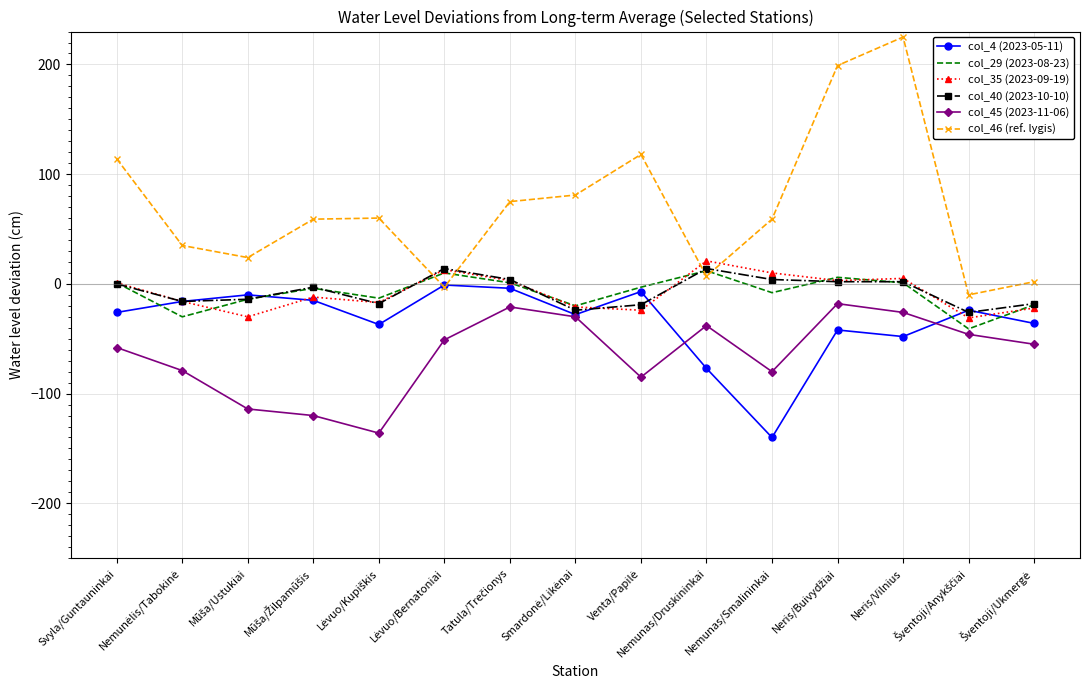

True or false: col_46 (ref. lygis) and col_45 (2023-11-06) cross at least once.

False